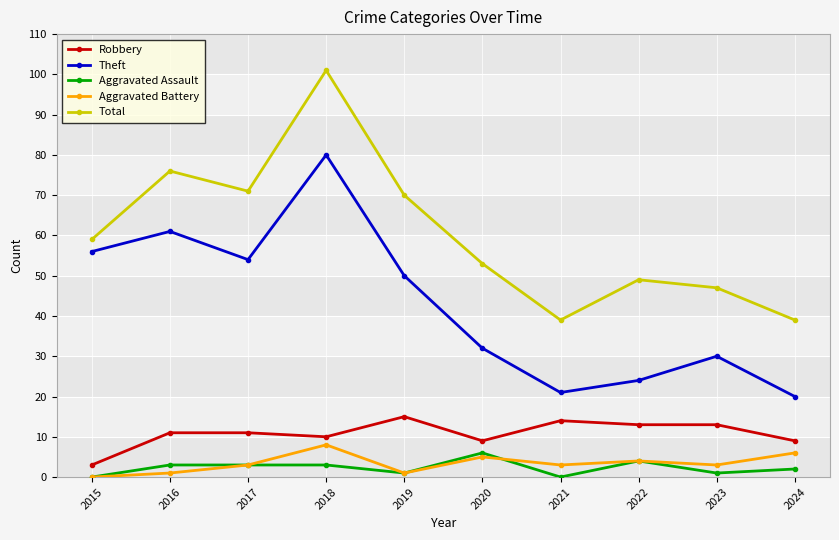

Reading left to right, list all the values displayed in this chart.

Robbery: 3	11	11	10	15	9	14	13	13	9
Theft: 56	61	54	80	50	32	21	24	30	20
Aggravated Assault: 0	3	3	3	1	6	0	4	1	2
Aggravated Battery: 0	1	3	8	1	5	3	4	3	6
Total: 59	76	71	101	70	53	39	49	47	39